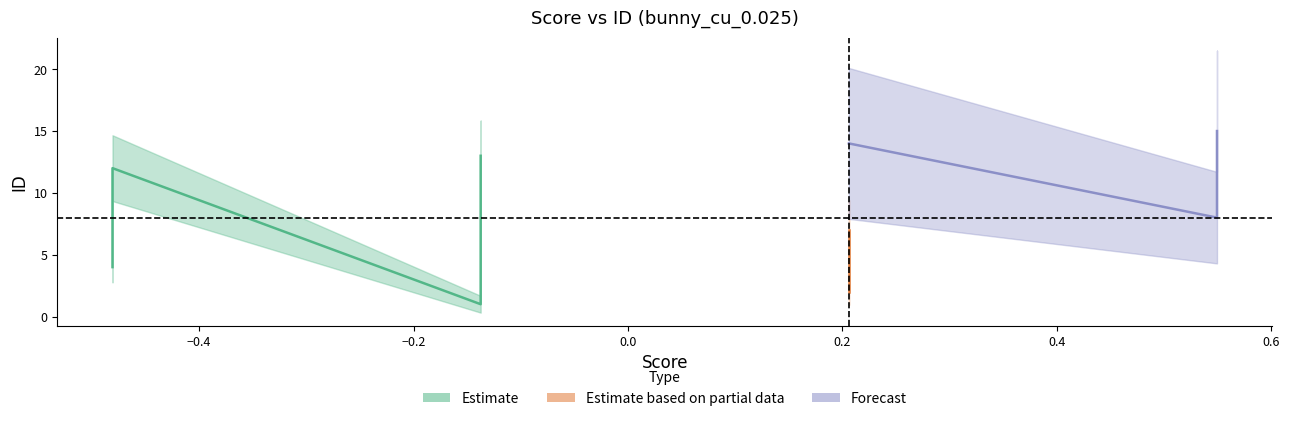

What is the value of the high point at the 6th from the left?

0.2